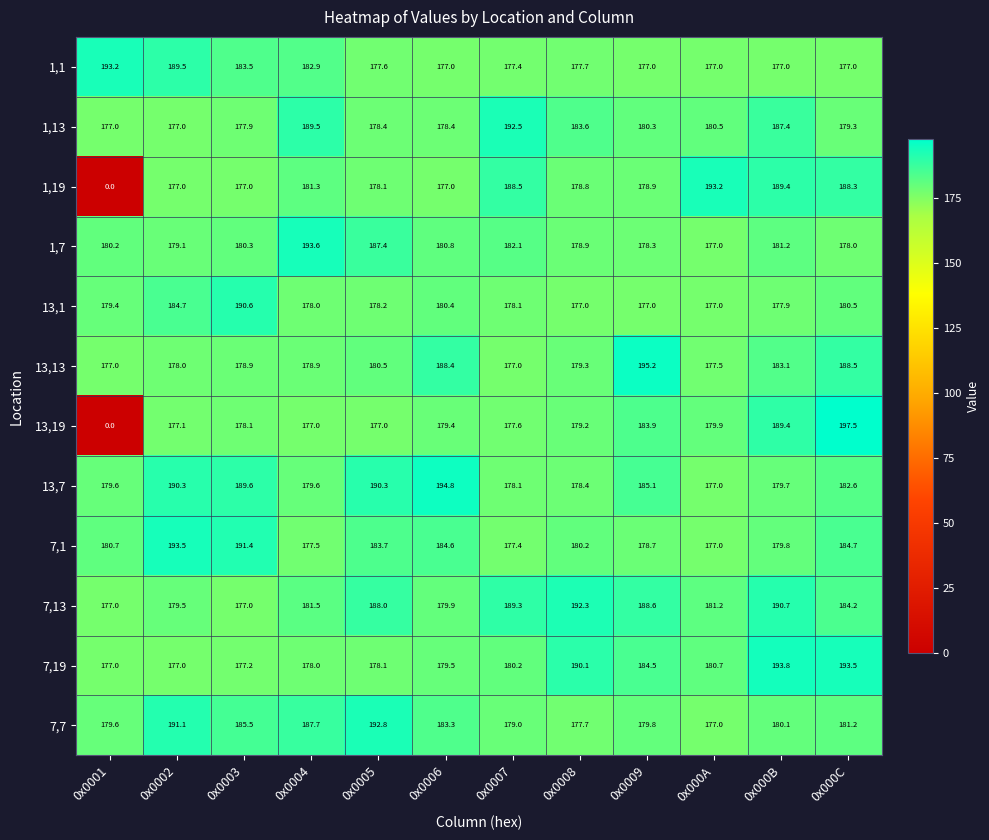

What is the highest value of the 7,1 series?

193.5